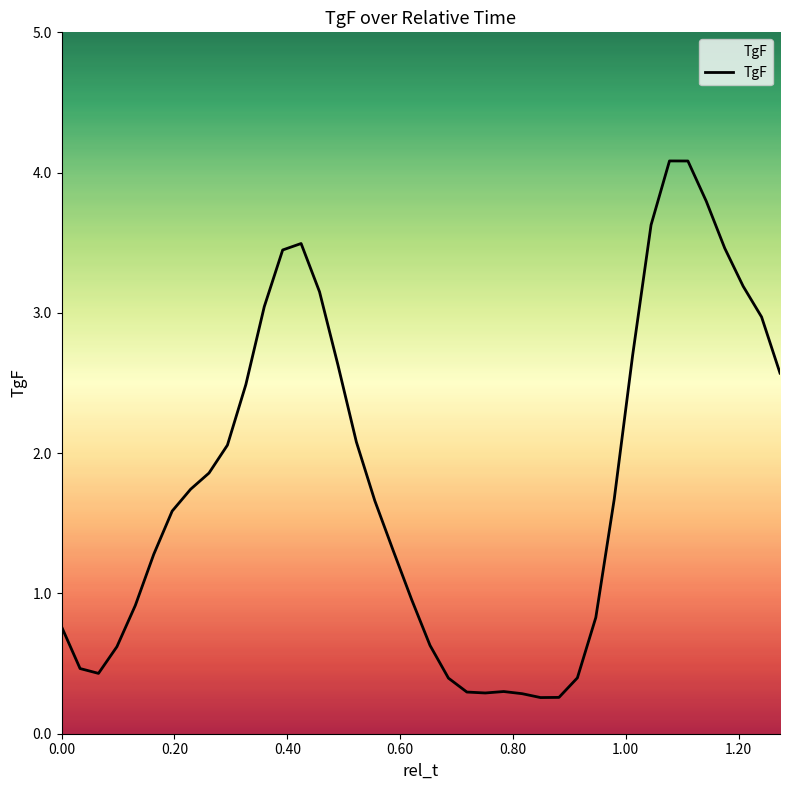

What is the smallest value displayed?

0.3